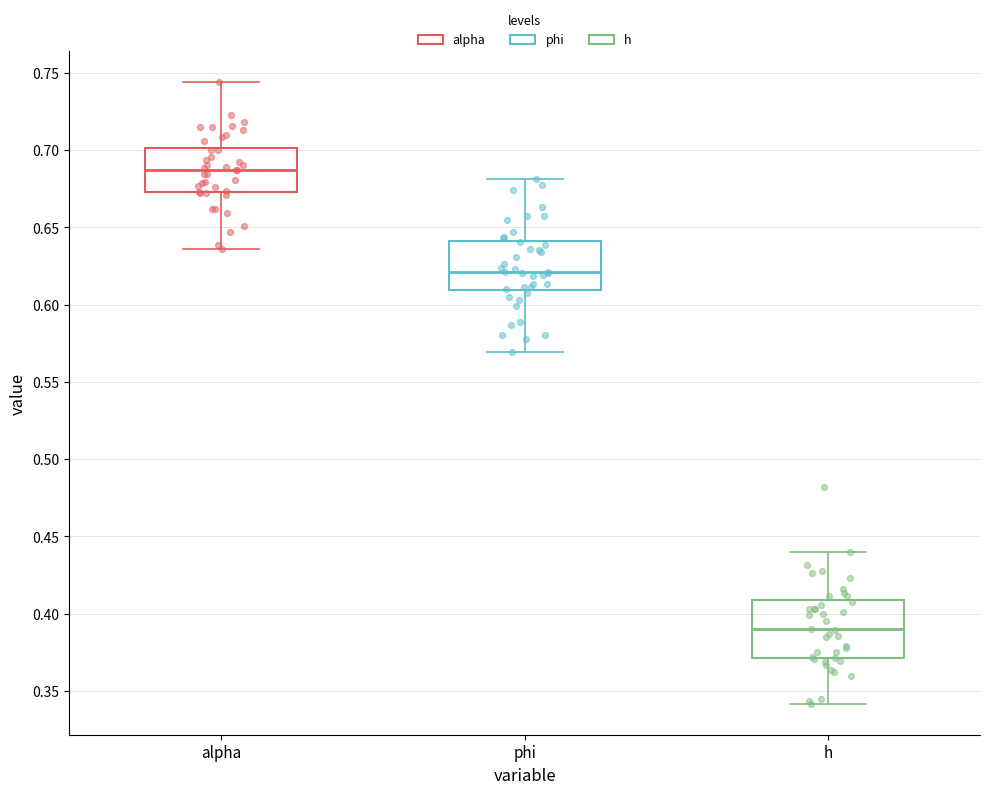

Reading left to right, transcribe this box plot: for each box, give where its median line is, the range the box spans, and where its two whiskers end, as read against the y-axis. The values are not printed on the chart, so give them approximately, as read against the axis.

alpha: median 0.685, box 0.675 to 0.700, whiskers 0.635 to 0.745
phi: median 0.620, box 0.610 to 0.640, whiskers 0.570 to 0.680
h: median 0.390, box 0.370 to 0.410, whiskers 0.340 to 0.440